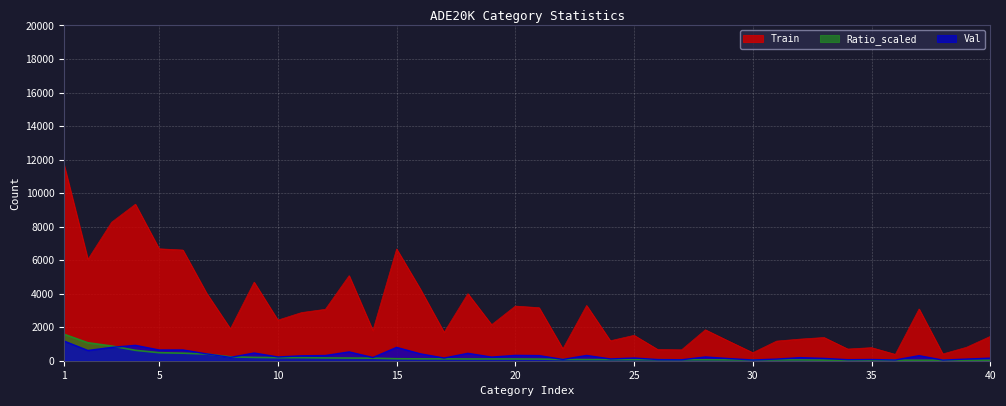

How many values in the Train series are below 2149?

20